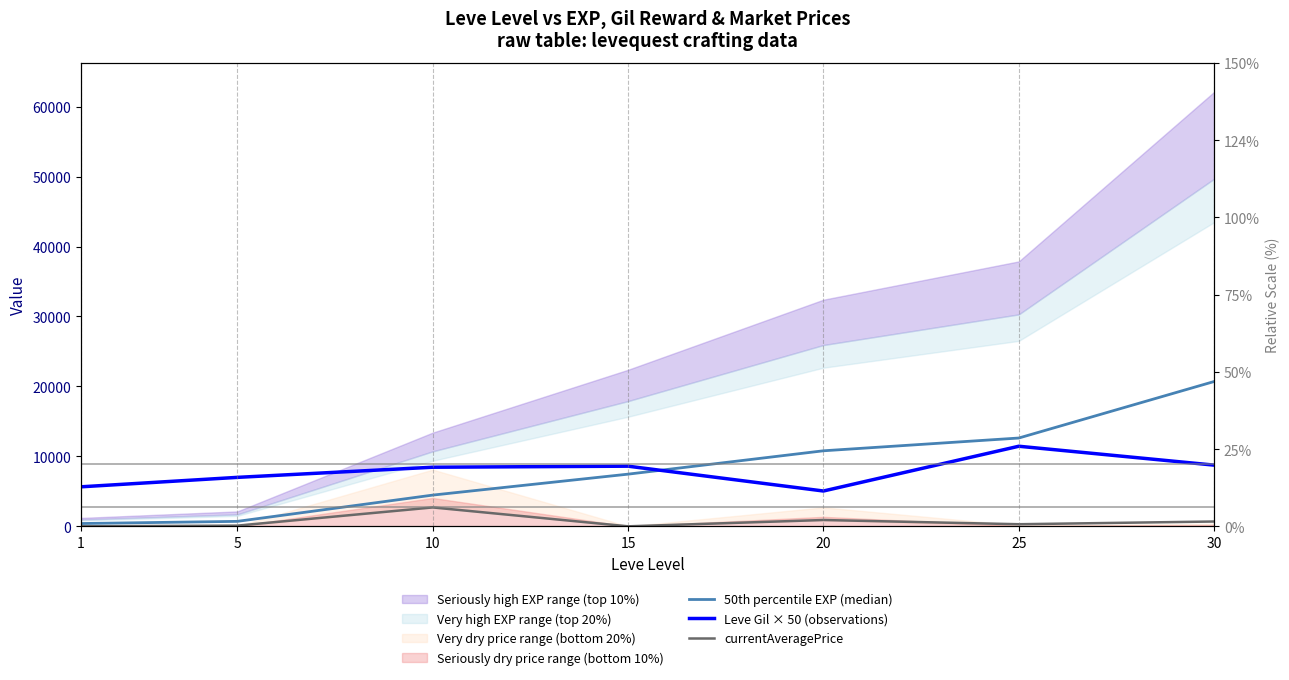

Rank the series at 30 from lowest to highest value.

currentAveragePrice, Leve Gil × 50 (observations), 50th percentile EXP (median)